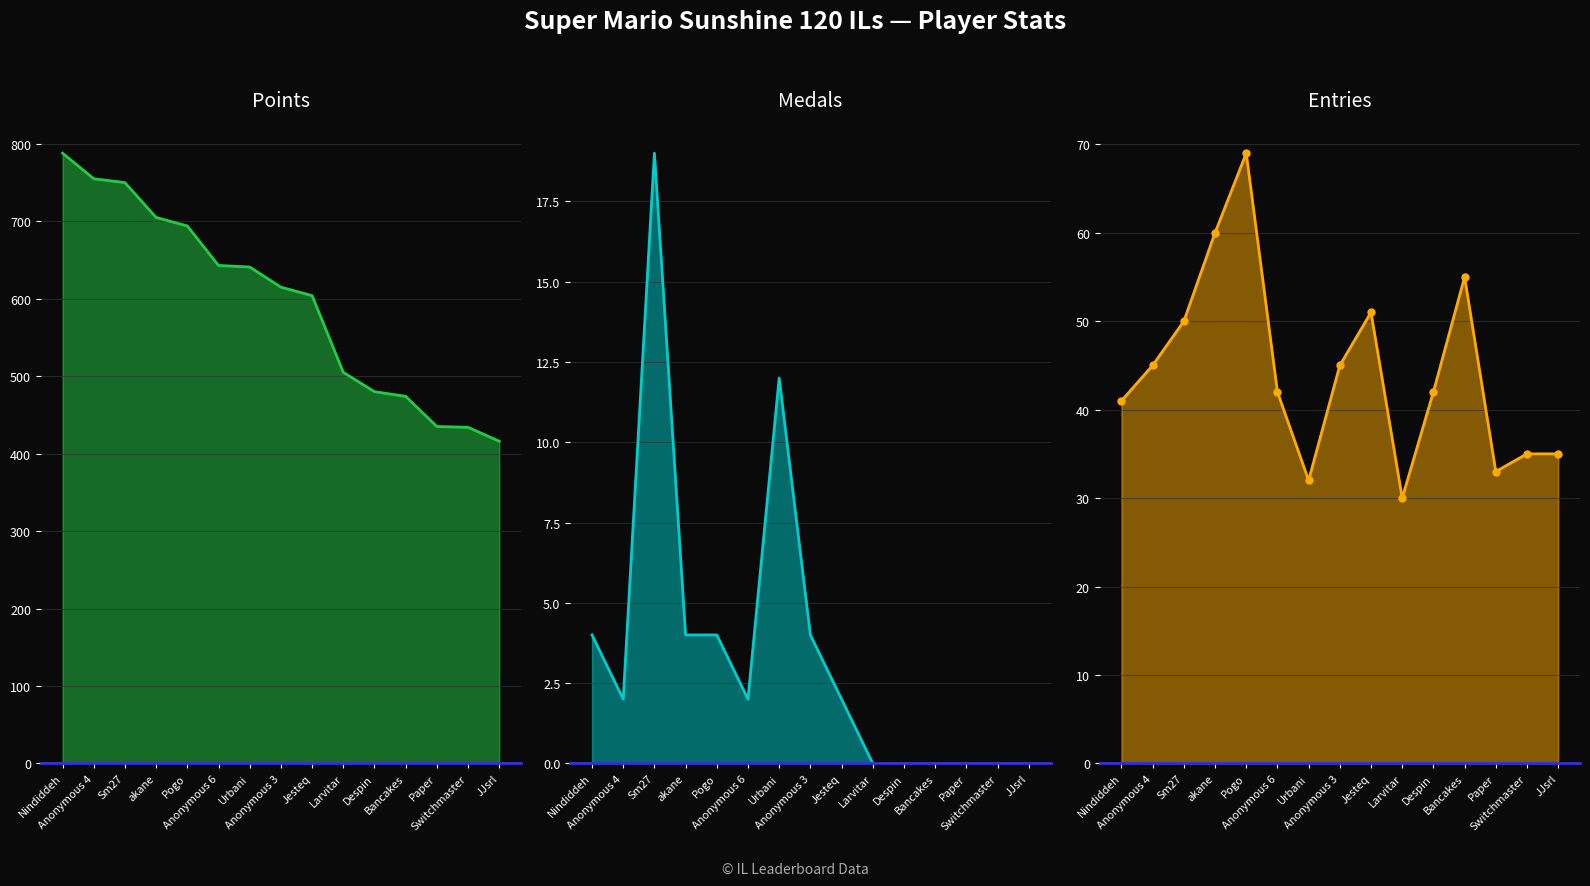

How many data points in Entries are less than 42?

6